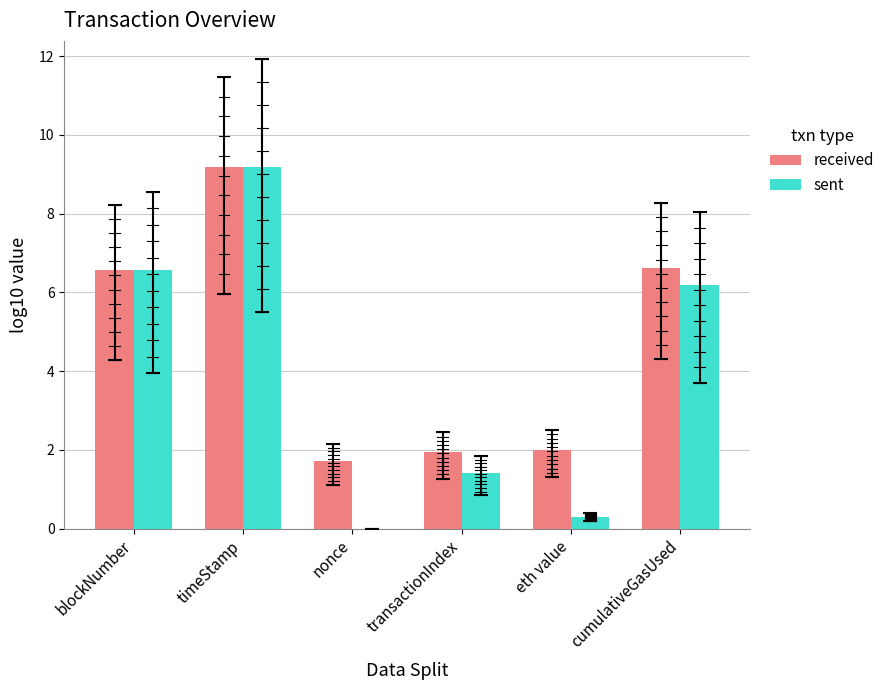

Which category has the highest value in the sent series?

timeStamp